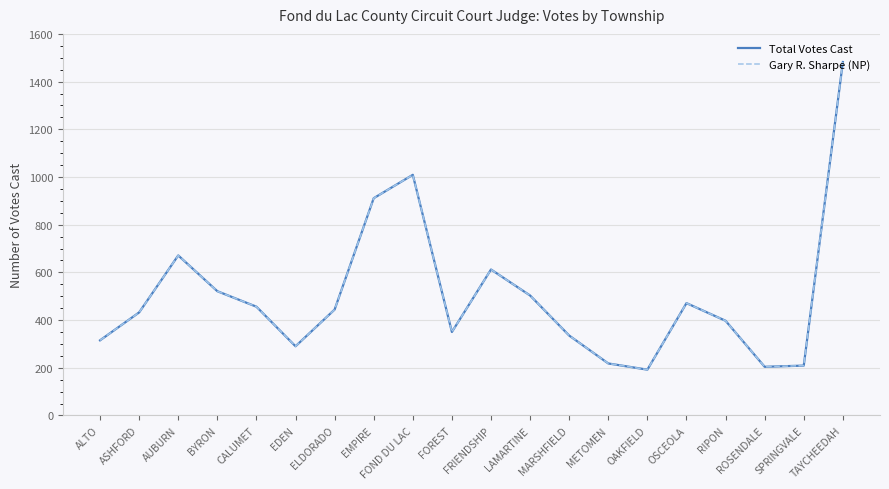

Where is Gary R. Sharpe (NP) nearest to the value 837?

EMPIRE